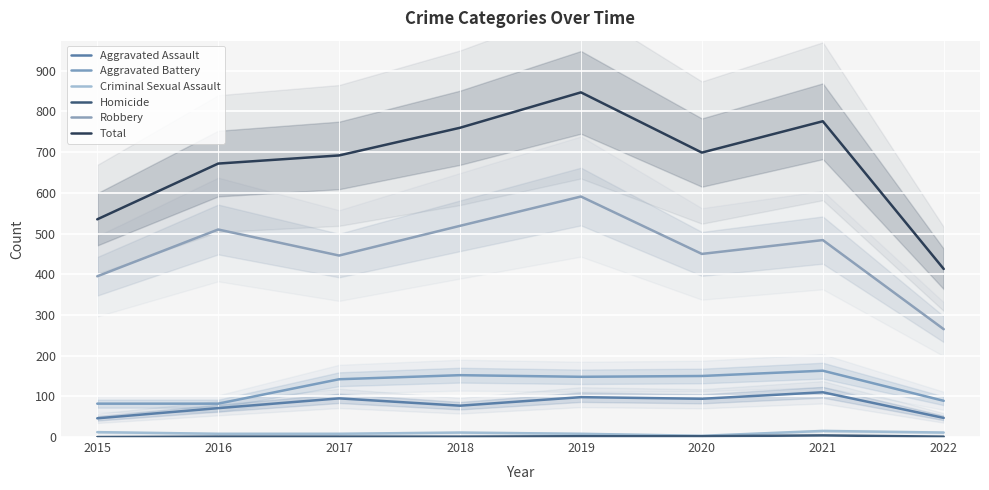

Reading left to right, what are all the values shown in this chart?

Aggravated Assault: 2015=46	2016=71	2017=95	2018=77	2019=98	2020=94	2021=110	2022=47
Aggravated Battery: 2015=82	2016=82	2017=142	2018=152	2019=148	2020=150	2021=163	2022=89
Criminal Sexual Assault: 2015=12	2016=8	2017=8	2018=11	2019=8	2020=3	2021=15	2022=11
Homicide: 2015=0	2016=1	2017=1	2018=1	2019=2	2020=2	2021=4	2022=1
Robbery: 2015=395	2016=510	2017=446	2018=519	2019=591	2020=450	2021=484	2022=265
Total: 2015=535	2016=672	2017=692	2018=760	2019=847	2020=699	2021=776	2022=413